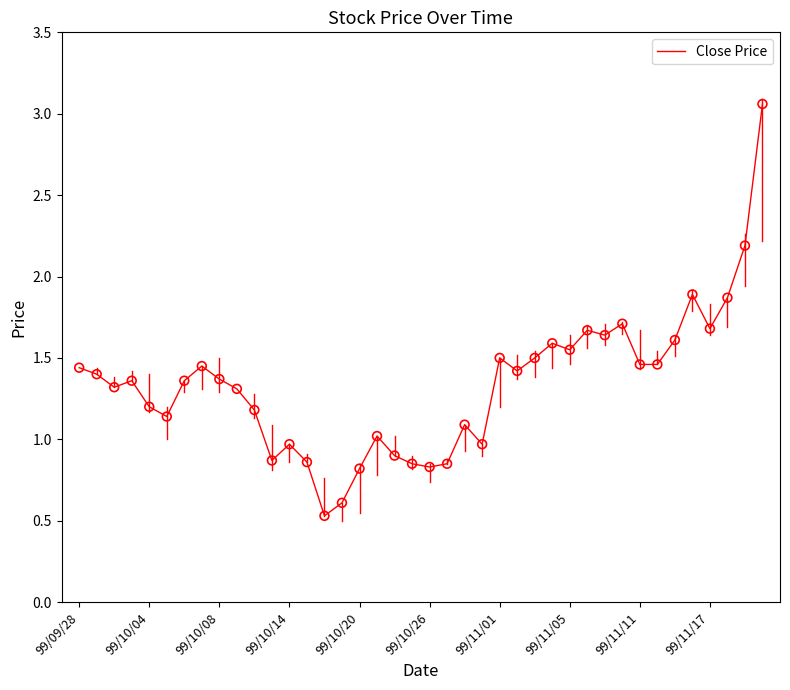

What is the minimum value shown in the chart?

0.5